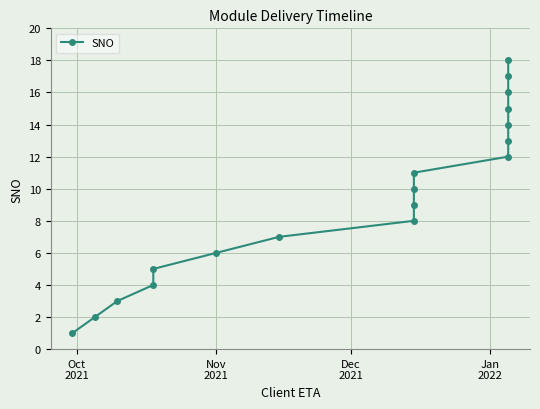

True or false: the data has more than 1 interior local peaks.

False